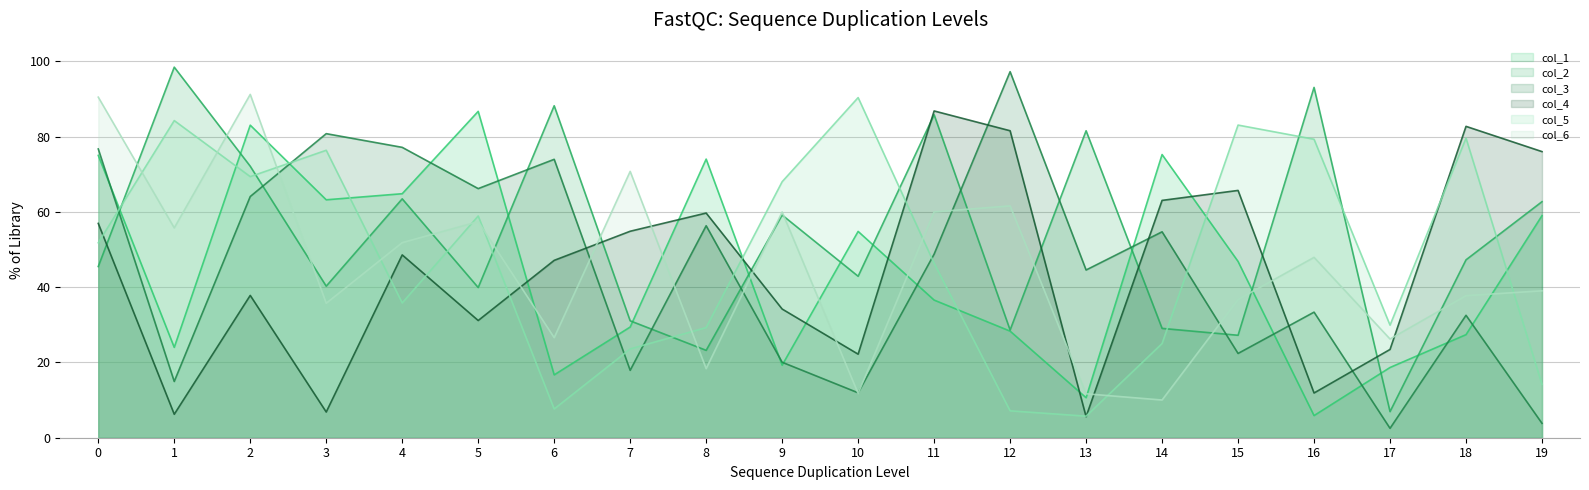

What is the value of the col_4 point at the 19th from the left?

82.8